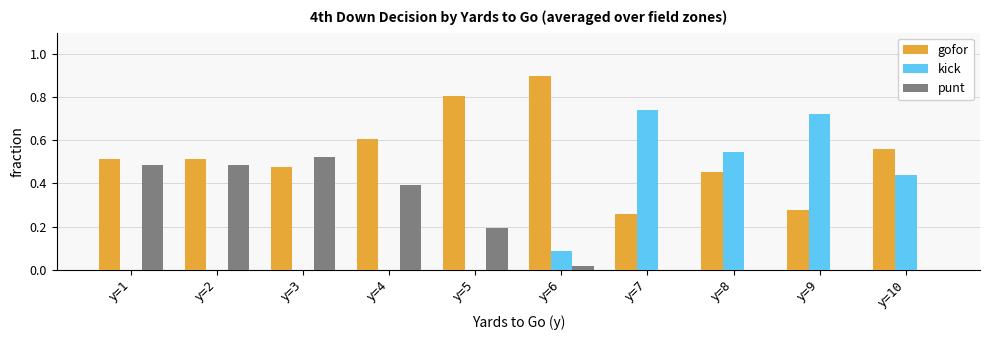

Which series has the largest total across all categories?

gofor